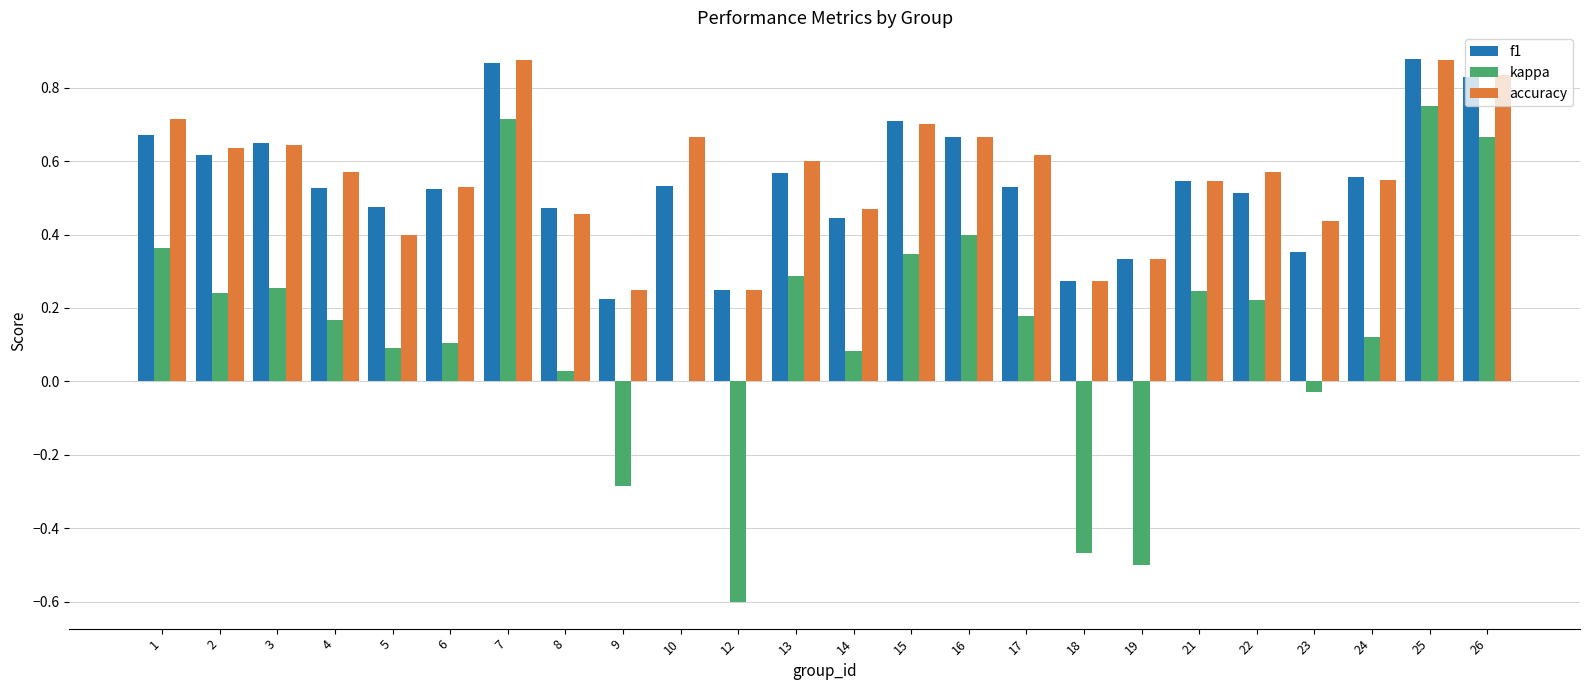

The kappa series shows 0.1 at 14. True or false?

True